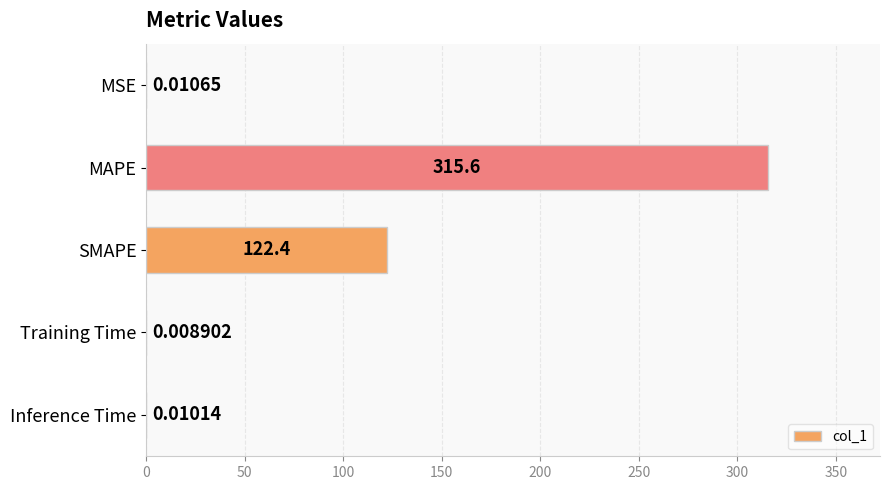

What is the change in value from SMAPE to Training Time?

-122.4